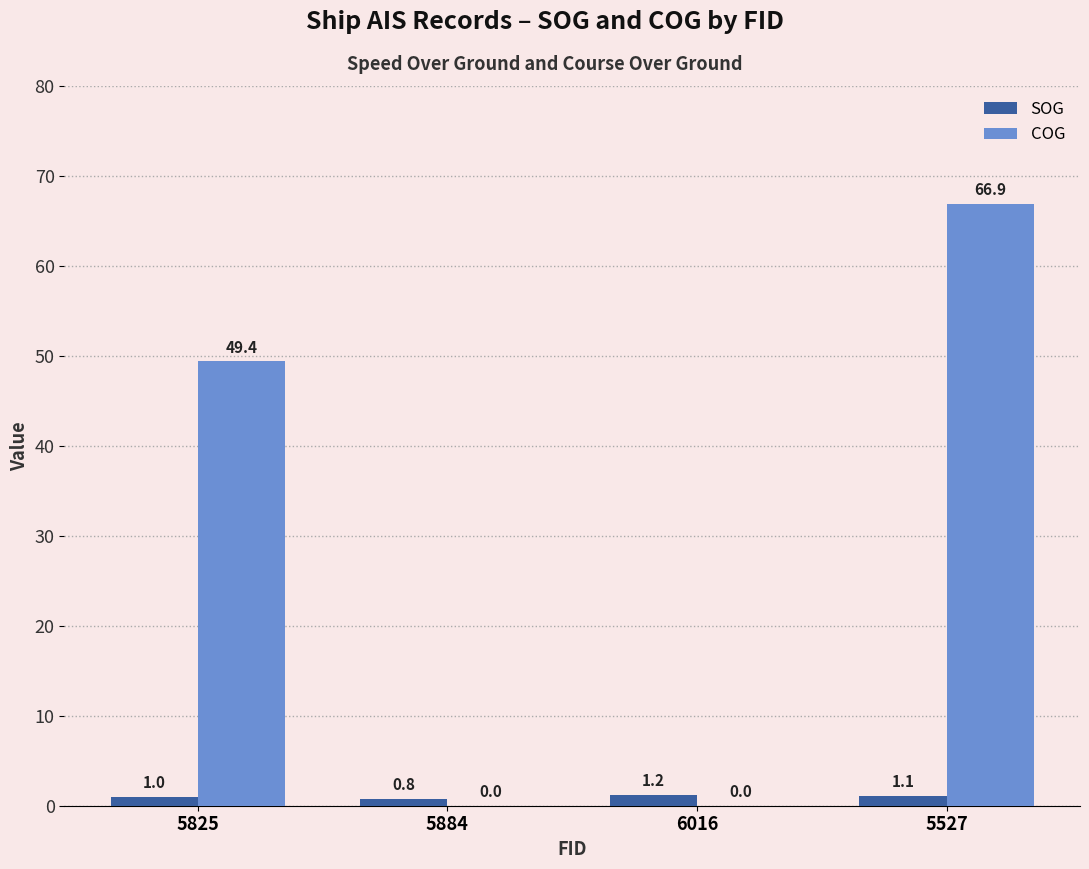

What is the sum of all SOG values?

4.1